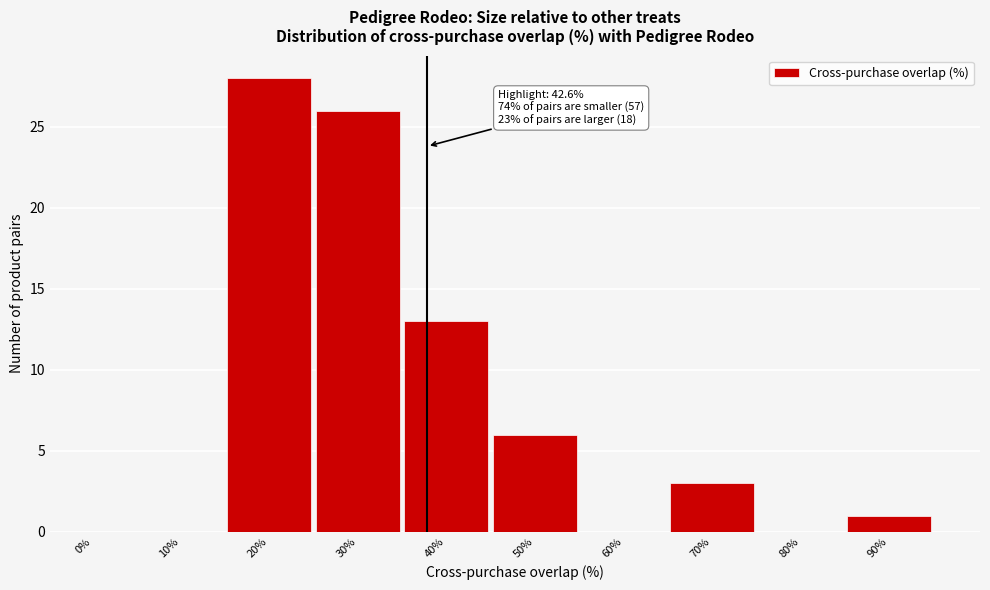

Reading right to left, list all the values displayed in this chart.

90%=1	80%=0	70%=3	60%=0	50%=6	40%=13	30%=26	20%=28	10%=0	0%=0